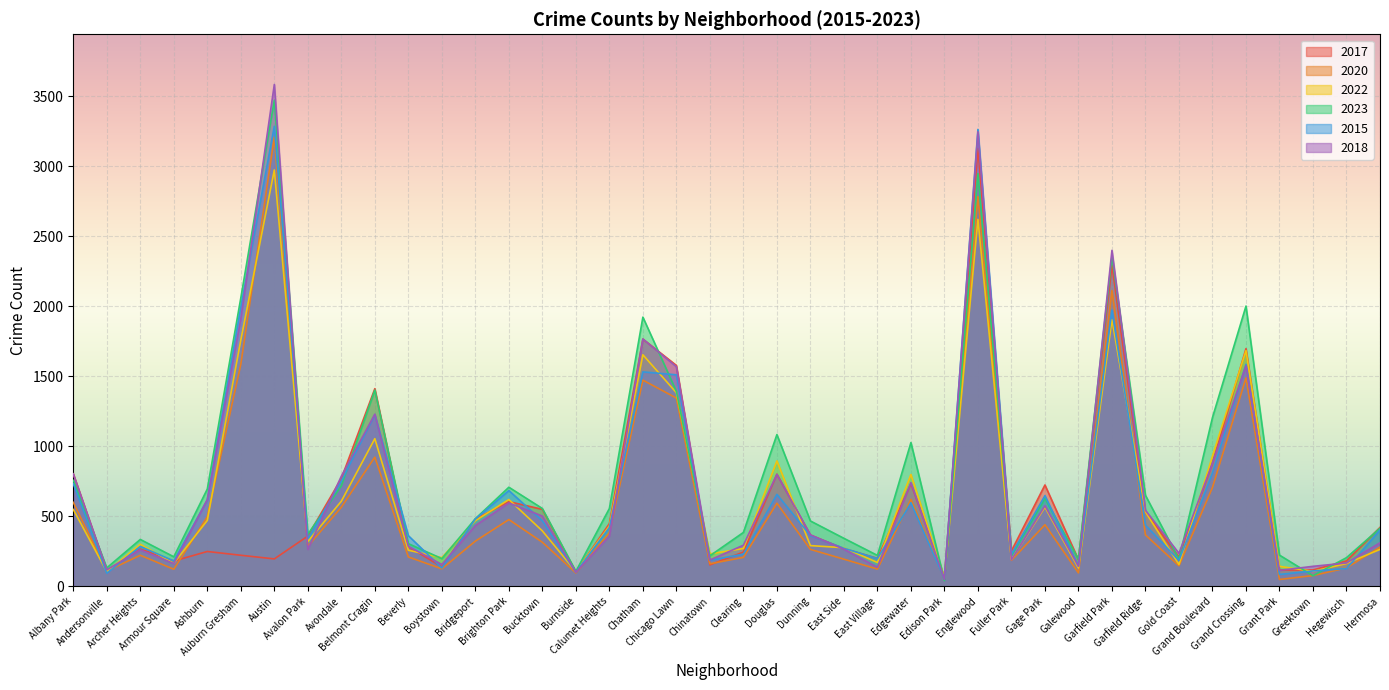

Rank the series at Avondale from lowest to highest value.

2020, 2022, 2023, 2015, 2017, 2018